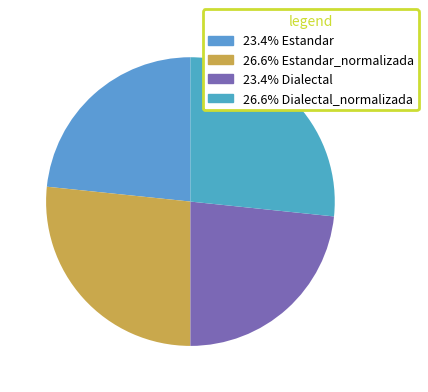

How many segments does this pie chart have?

4